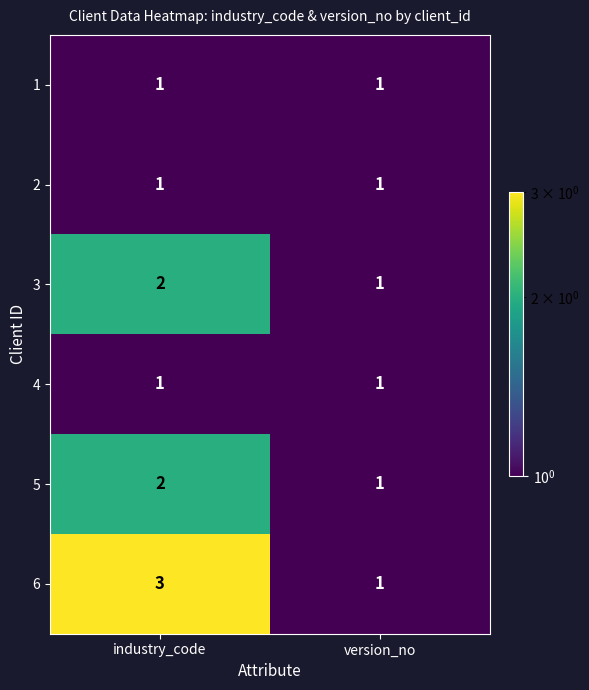

At which label is 5 closest to 1?

version_no